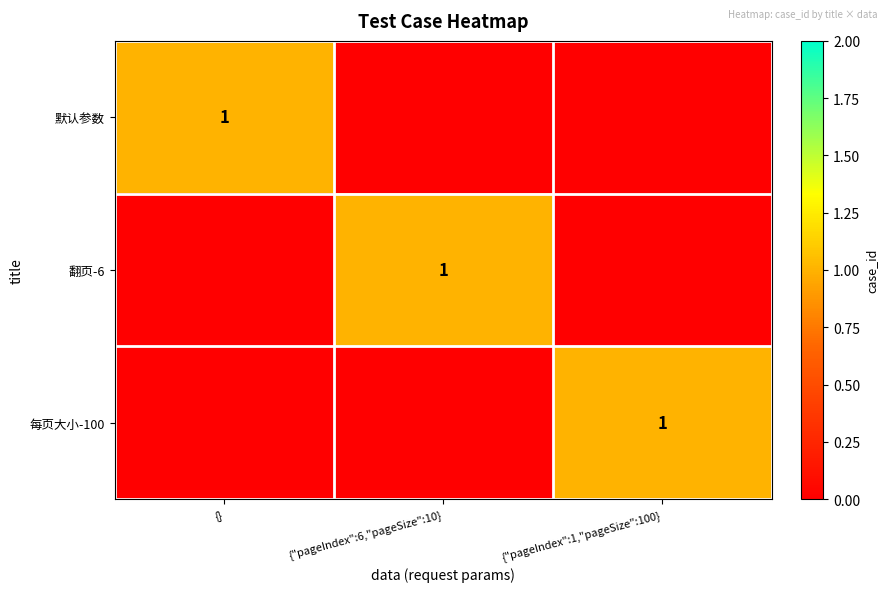

The value of 每页大小-100 at {"pageIndex":1,"pageSize":100} is 0. True or false?

False